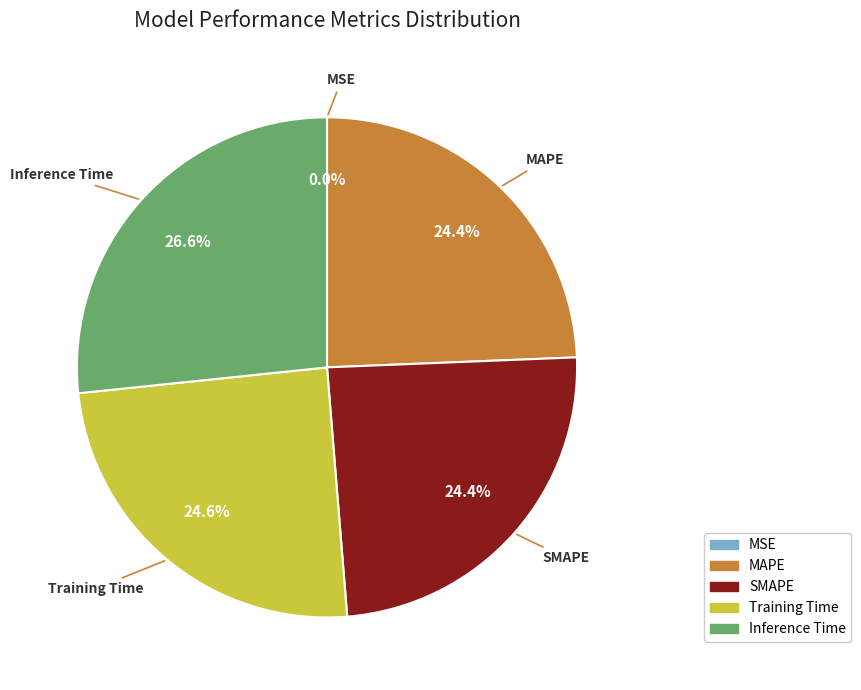

How much of the chart is everything except MAPE?

75.6%